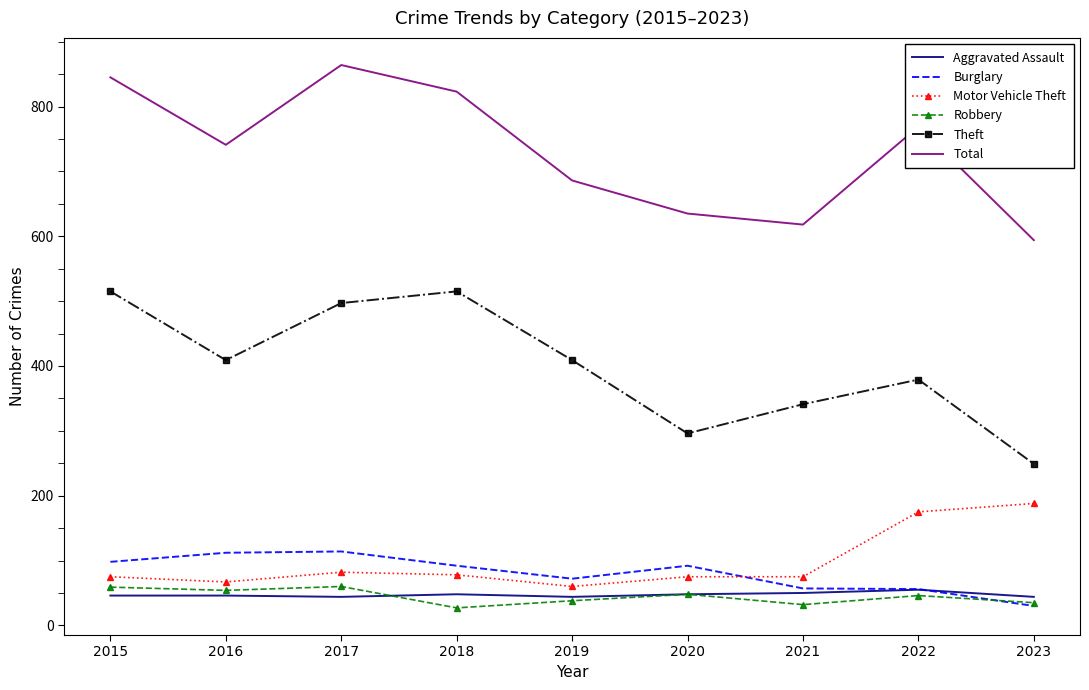

Count the number of data series in this chart.

6